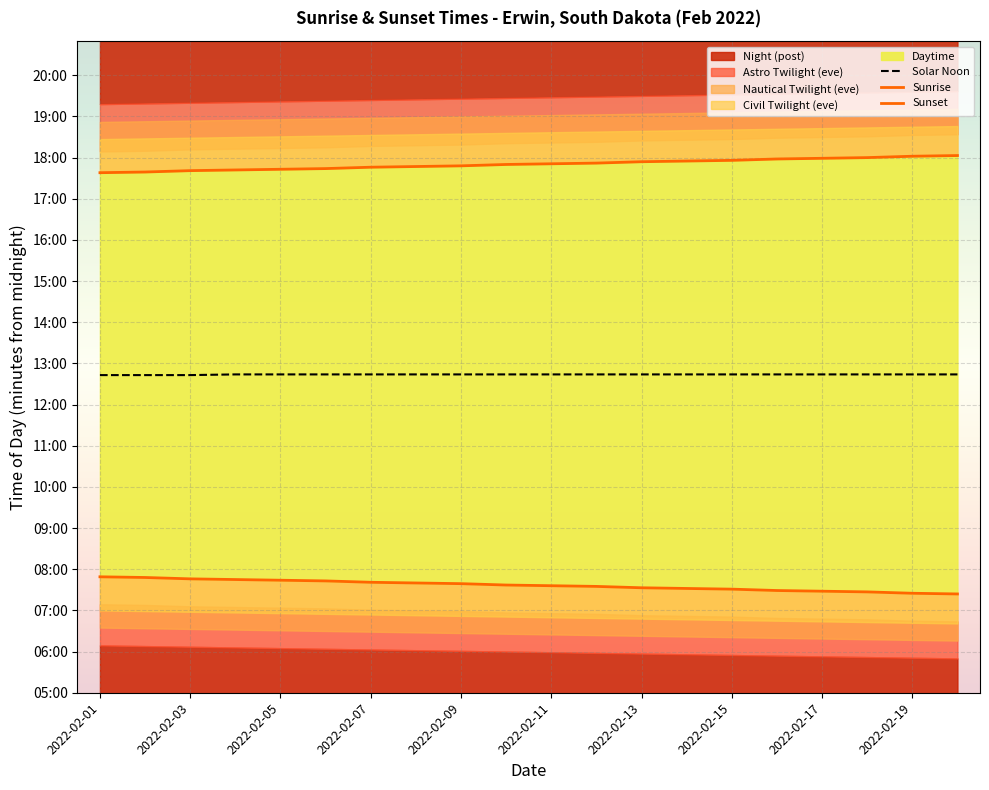

Reading right to left, what are all the values shown in this chart?

Solar Noon: 764	764	764	764	764	764	764	764	764	764	764	764	764	764	764	764	764	763	763	763
Sunrise: 444	445	447	448	449	451	452	453	455	456	457	459	460	461	463	464	465	466	468	469
Sunset: 1083	1082	1080	1079	1078	1076	1075	1074	1072	1071	1070	1068	1067	1066	1064	1063	1062	1061	1059	1058